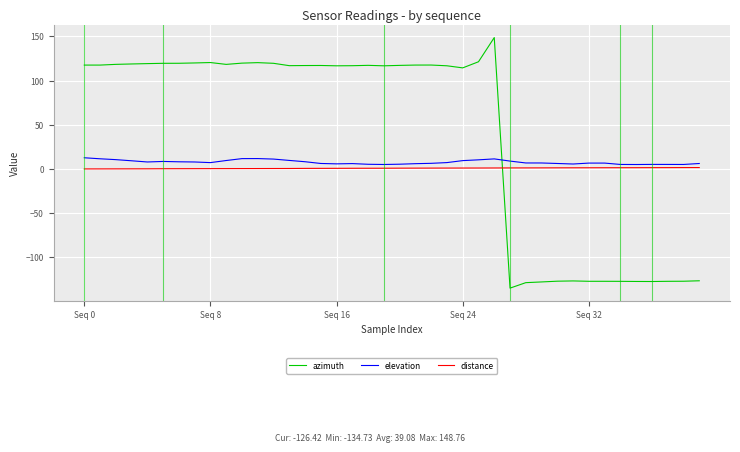

Which series has the largest range (max minus min)?

azimuth